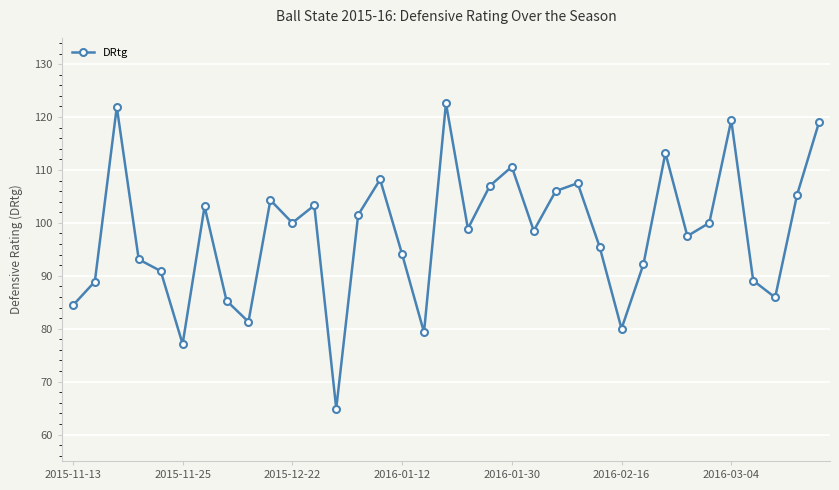

Is this an area chart (filled region under the line)?

No